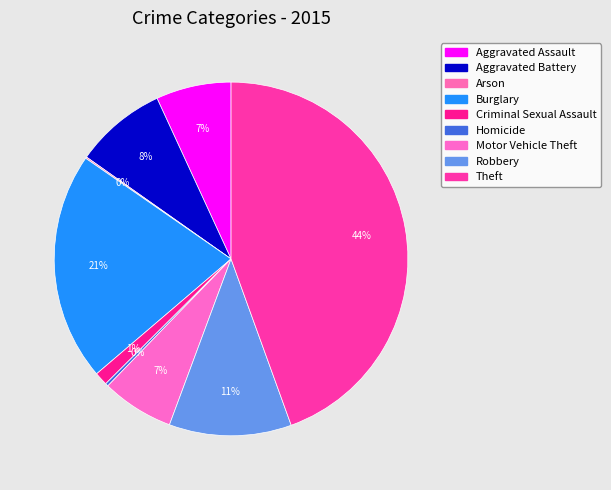

What percentage do Theft and Arson together represent?

44.6%